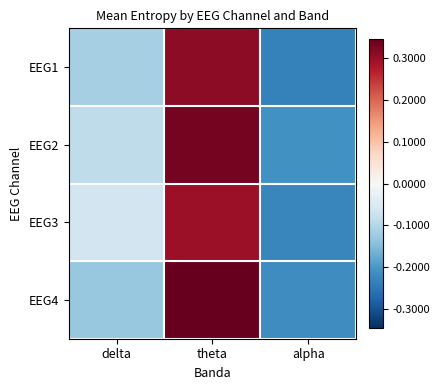

Which label corresponds to the smallest value in the chart?

alpha